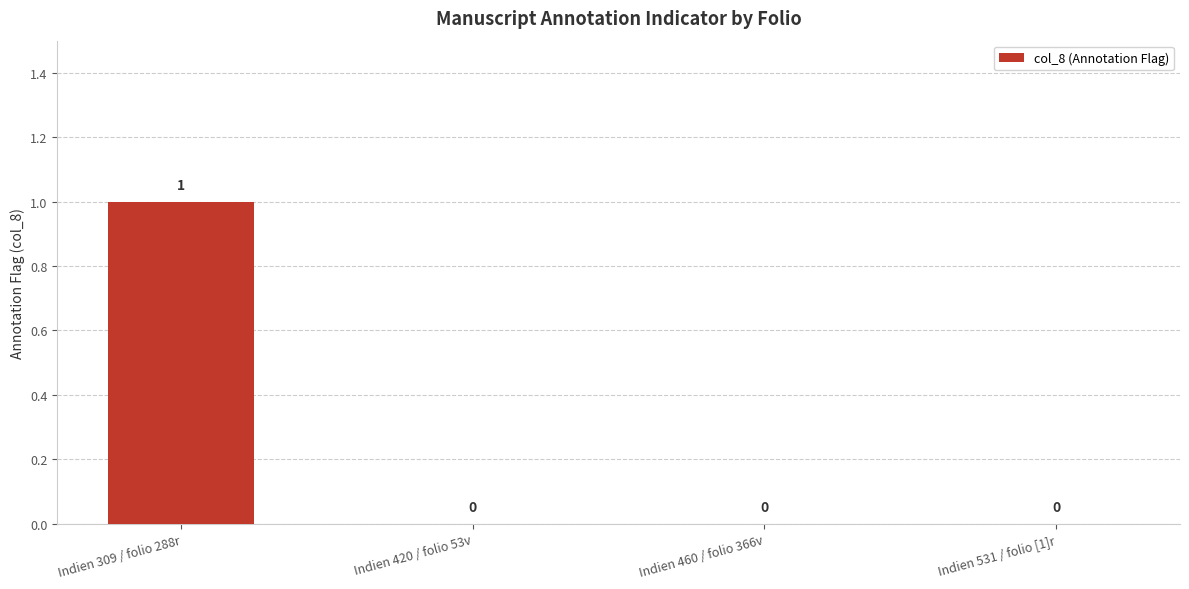

What is the sum of the values at Indien 309 / folio 288r and Indien 460 / folio 366v?

1